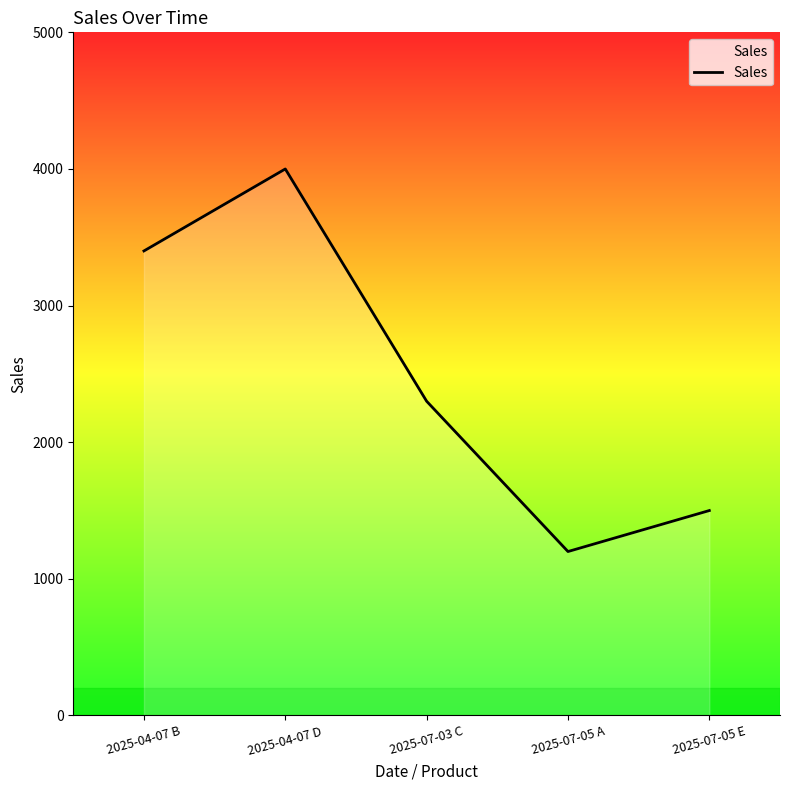

Reading right to left, transcribe all the data shown in this chart.

2025-07-05 E=1500	2025-07-05 A=1200	2025-07-03 C=2300	2025-04-07 D=4000	2025-04-07 B=3400